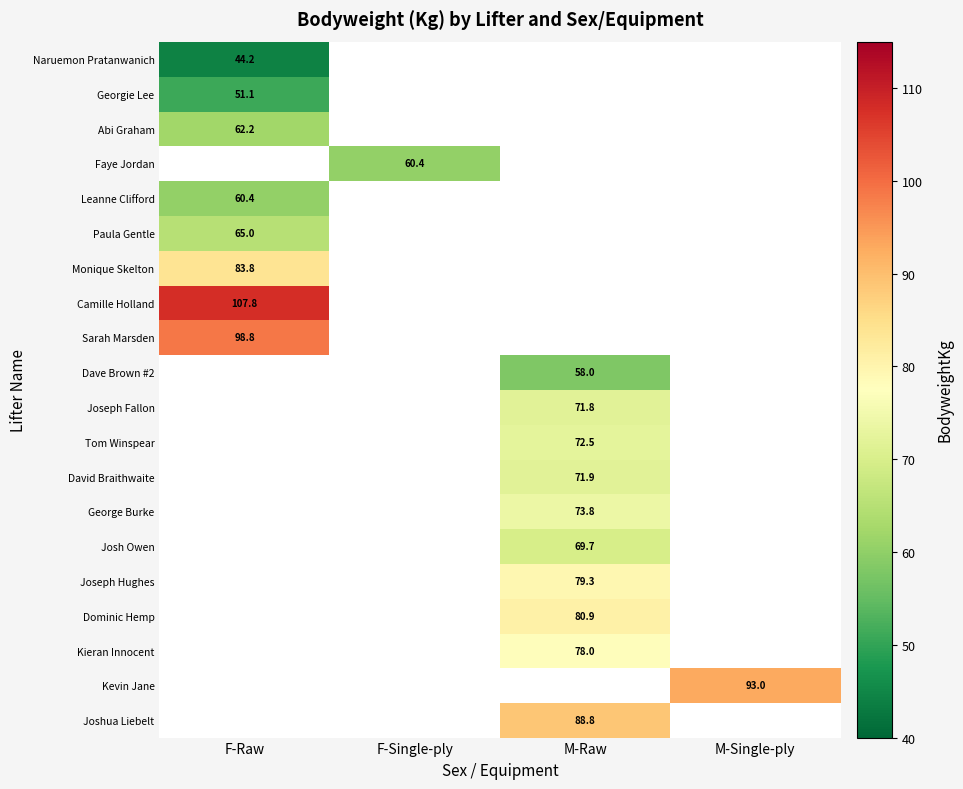

The Tom Winspear series shows 72.5 at M-Raw. True or false?

True